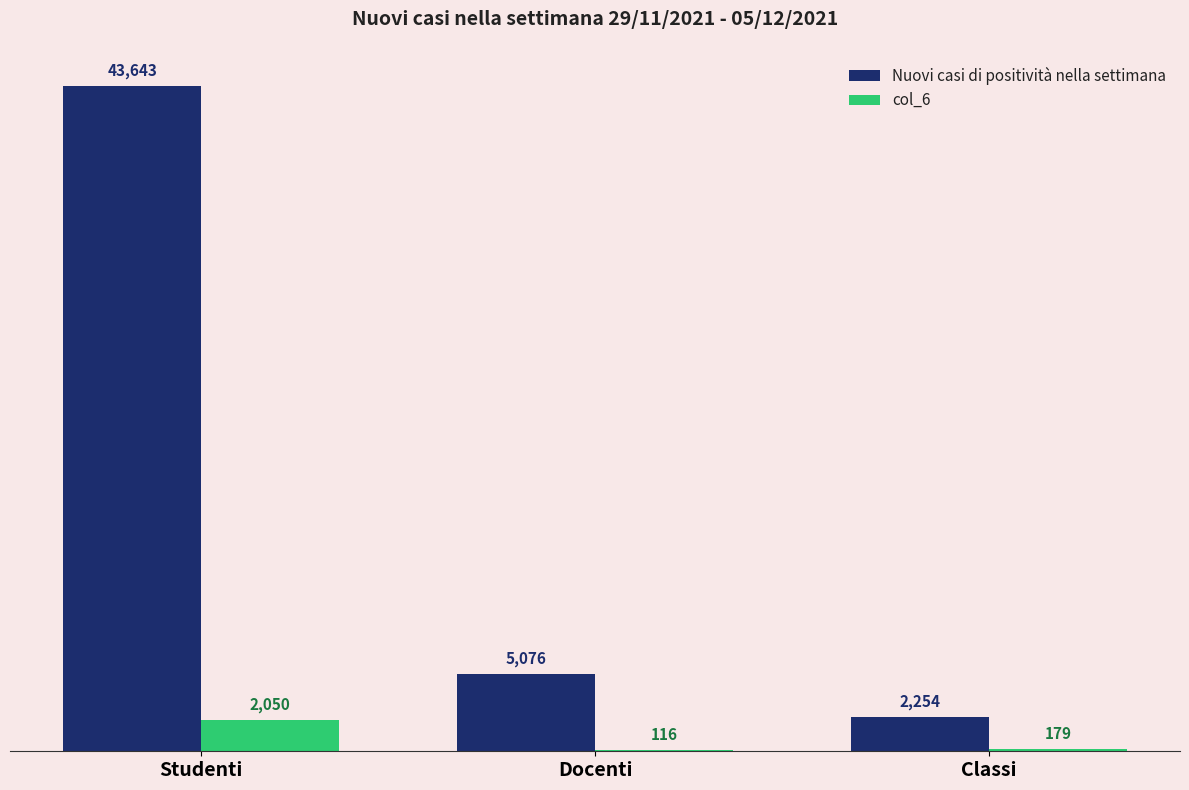

Where is col_6 nearest to the value 1083?

Classi